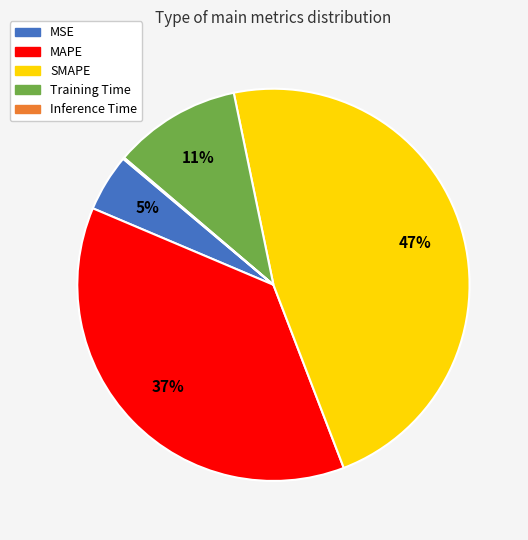

Which category has the biggest portion of the pie?

SMAPE